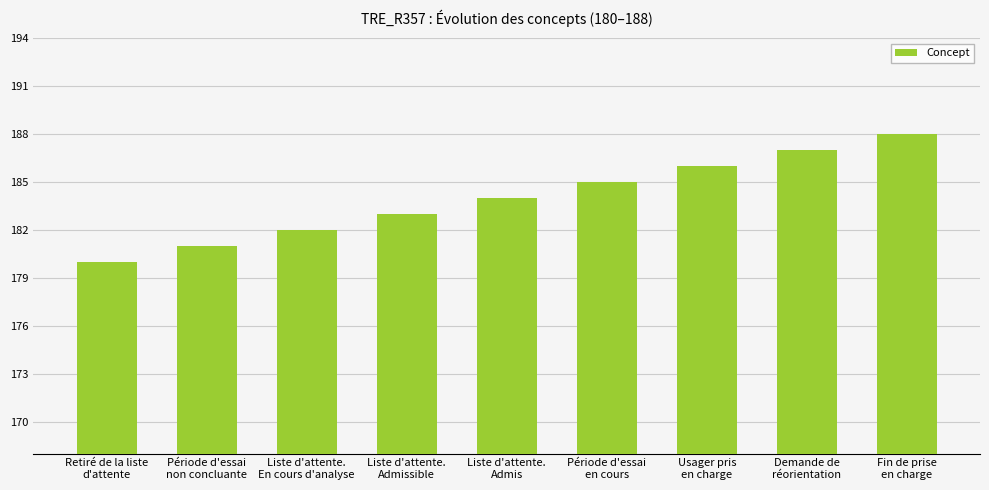

Which has a higher value, Liste d'attente.
En cours d'analyse or Période d'essai
en cours?

Période d'essai
en cours